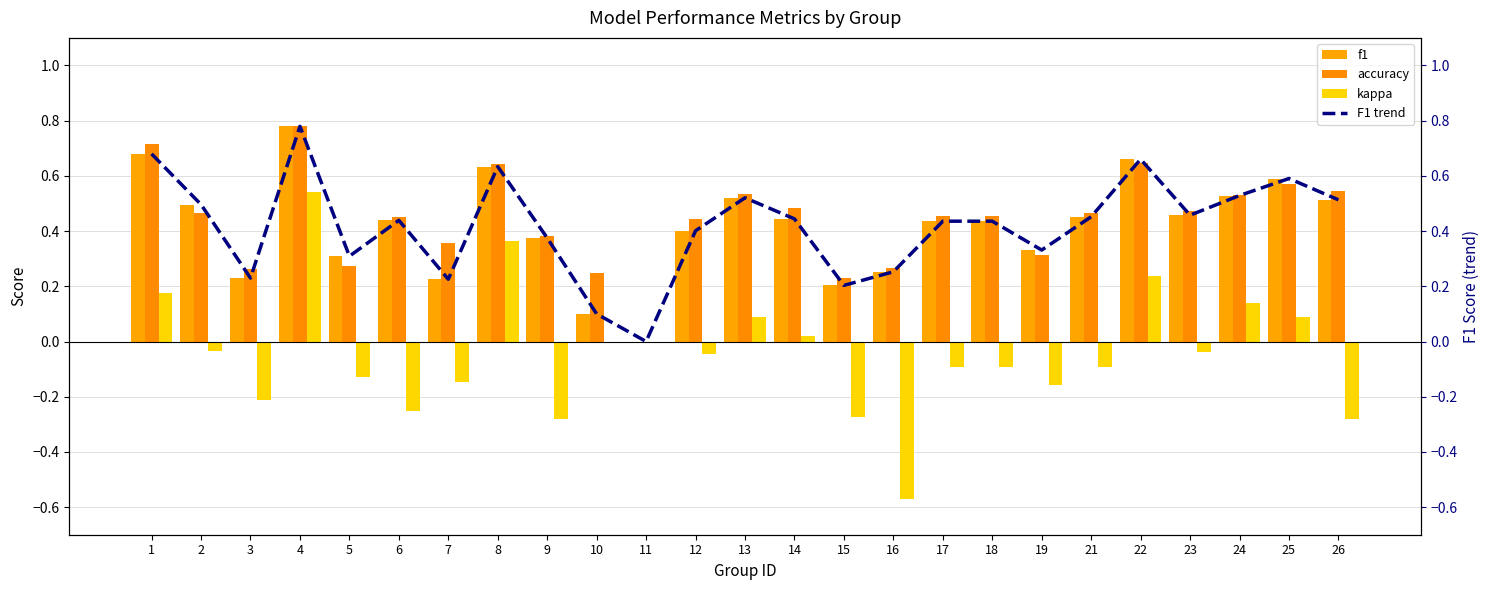

At which label does F1 trend reach its minimum?

11